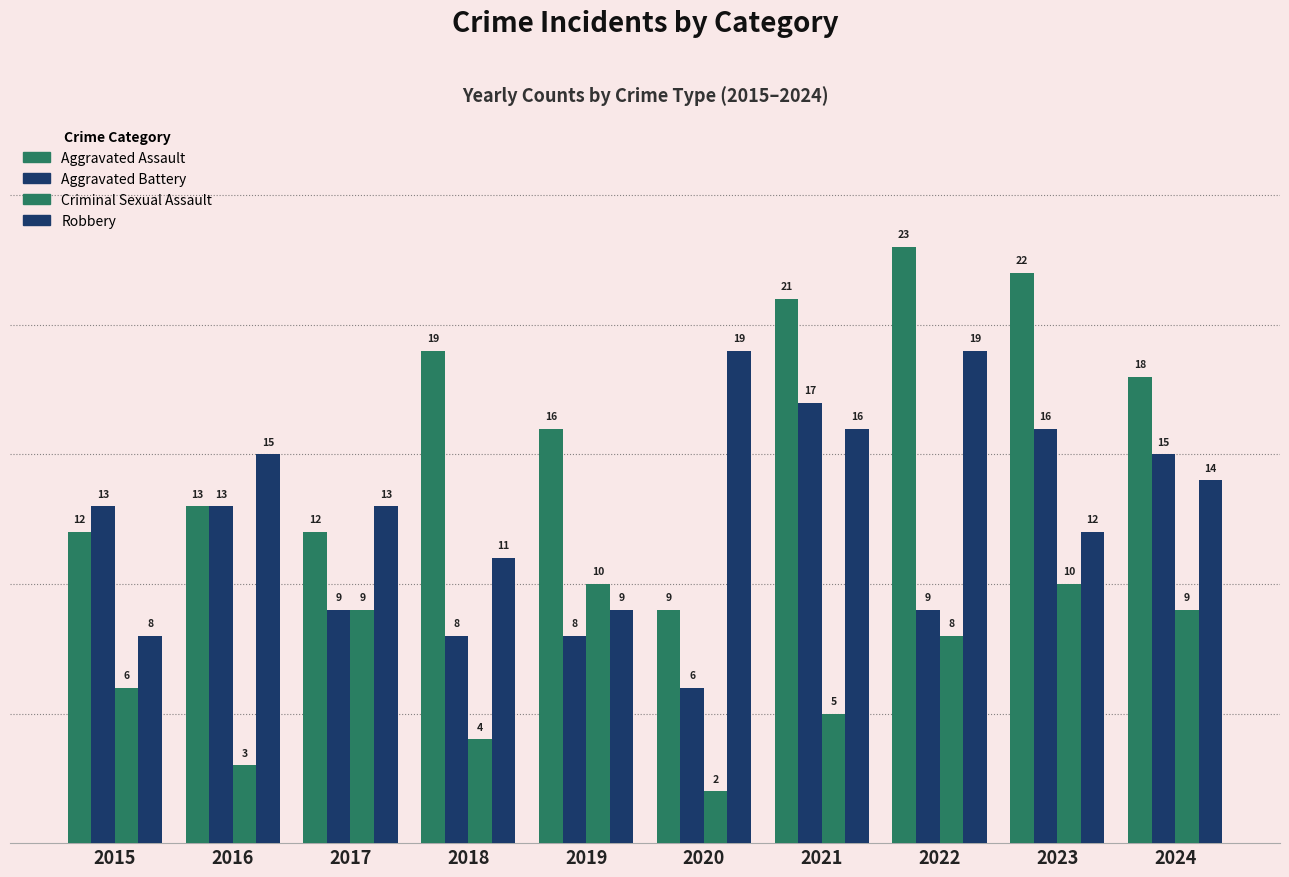

How many data points in Criminal Sexual Assault are less than 8?

5